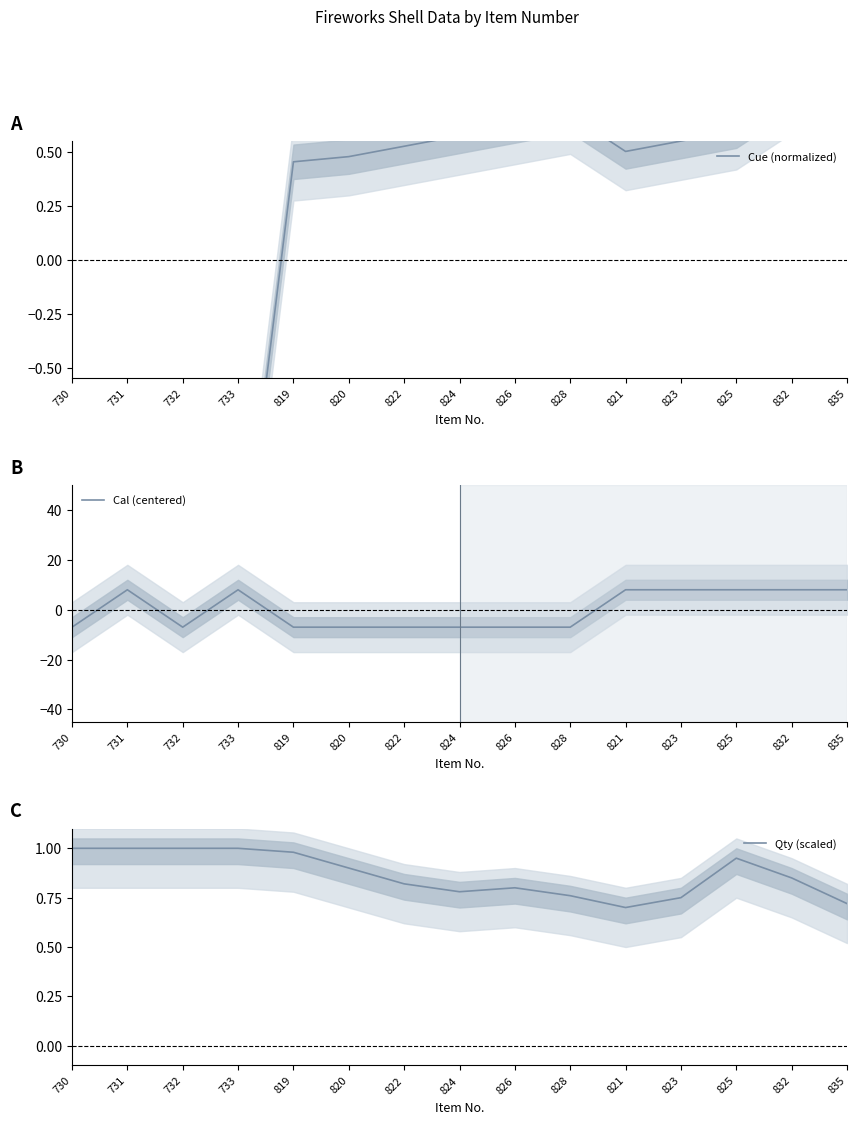

True or false: Cue (normalized) has more than 0 points higher than both neighbors.

True